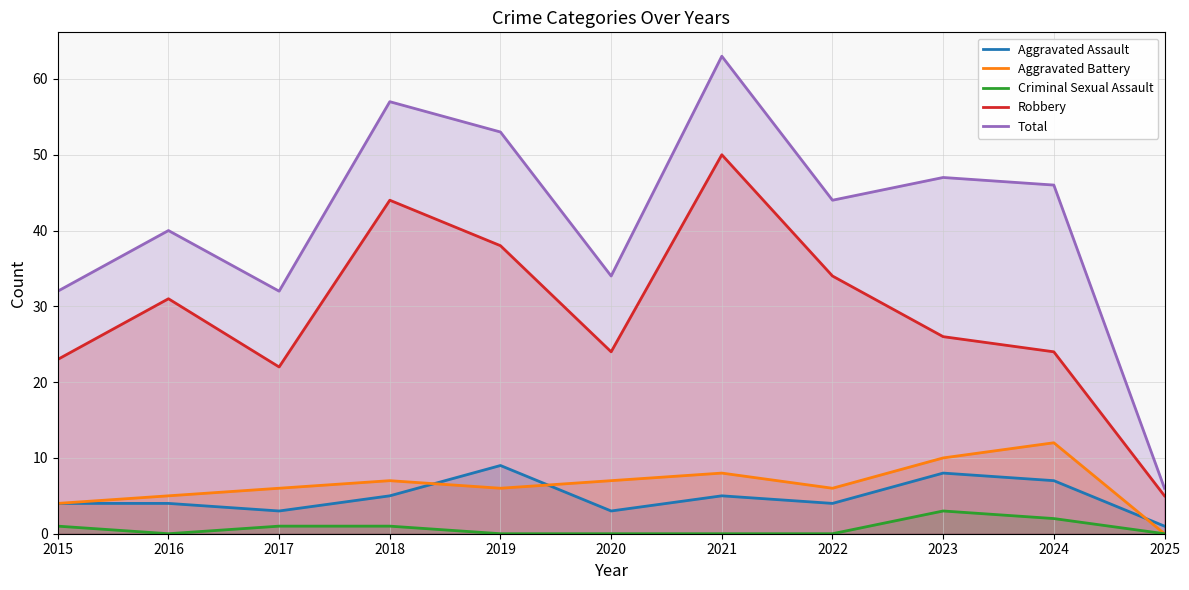

True or false: Robbery and Criminal Sexual Assault intersect in this chart.

False